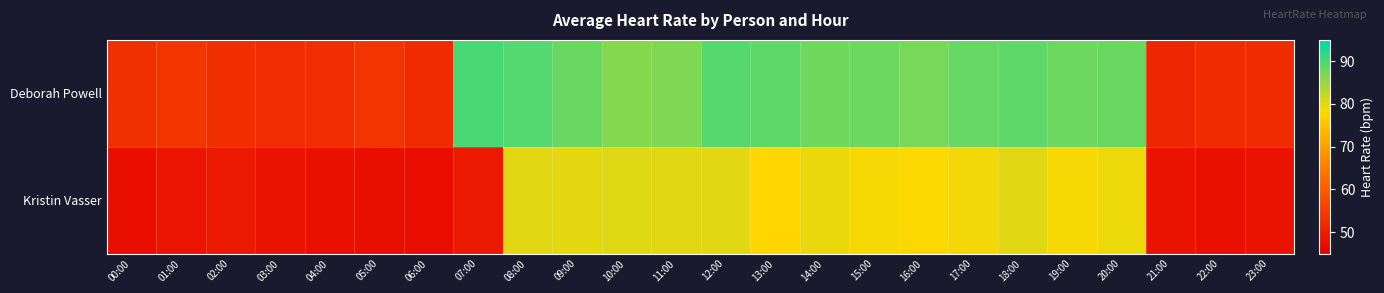

Which has a higher value, 04:00 or 07:00?

07:00